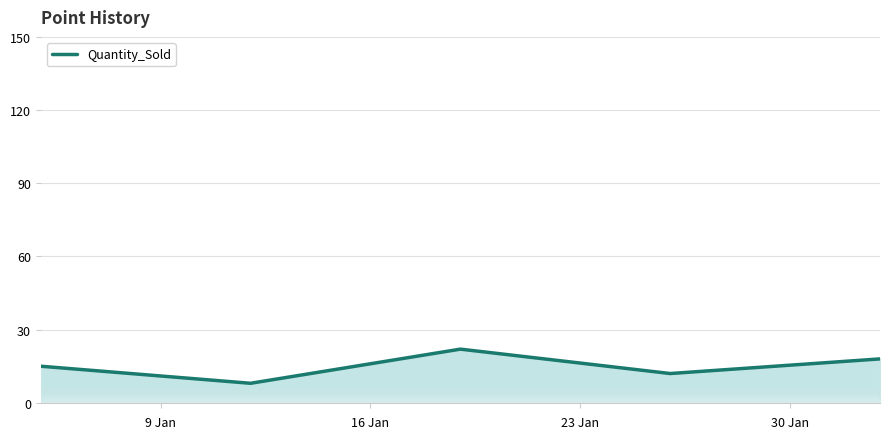

What is the difference between the maximum and minimum values?

14